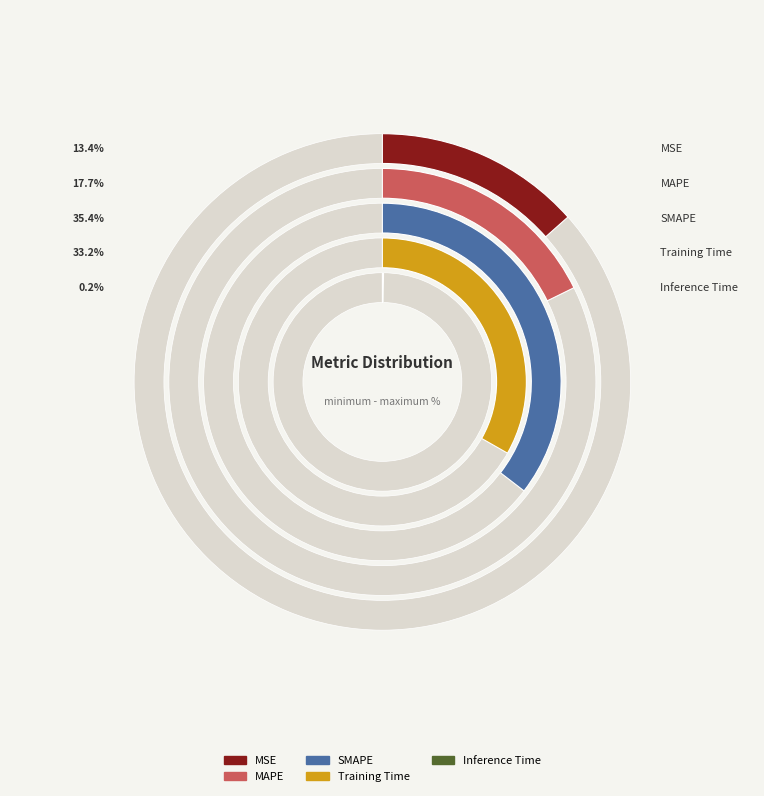

What portion of the pie excludes MSE?

86.6%